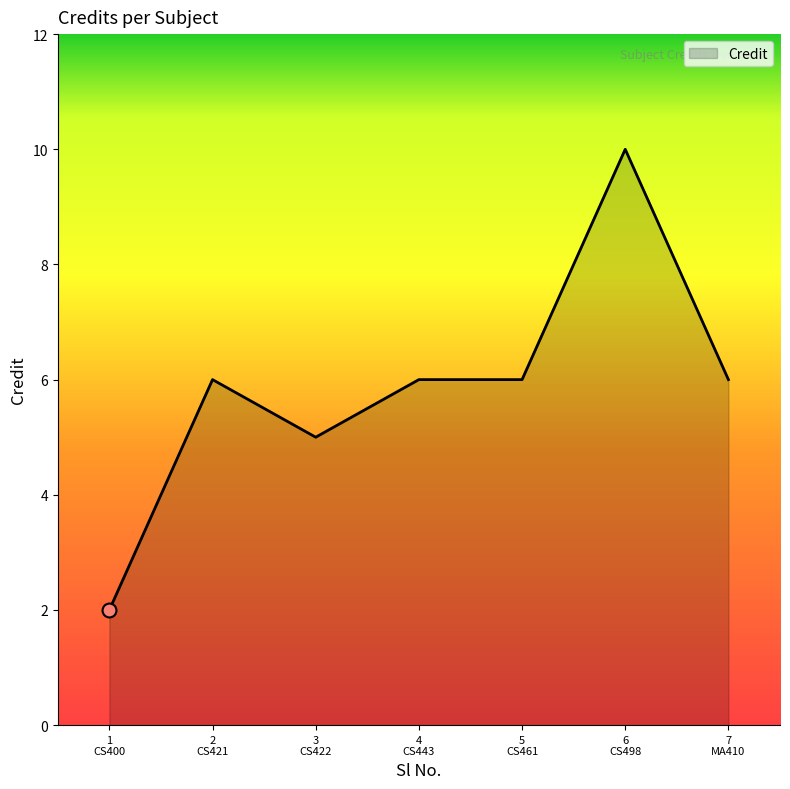

True or false: there are more than 1 points higher than both neighbors.

True